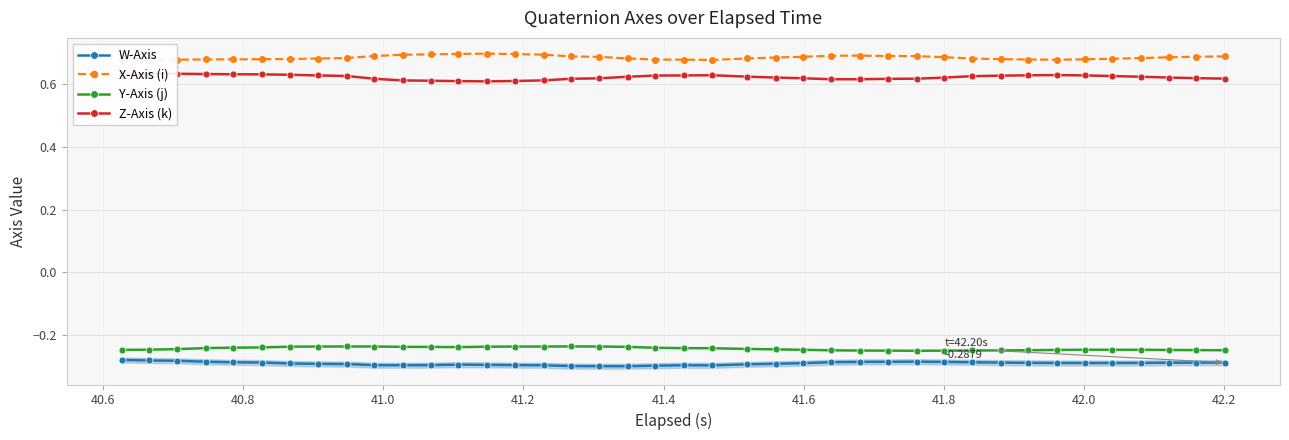

How many Z-Axis (k) values are between 0 and 1?

40